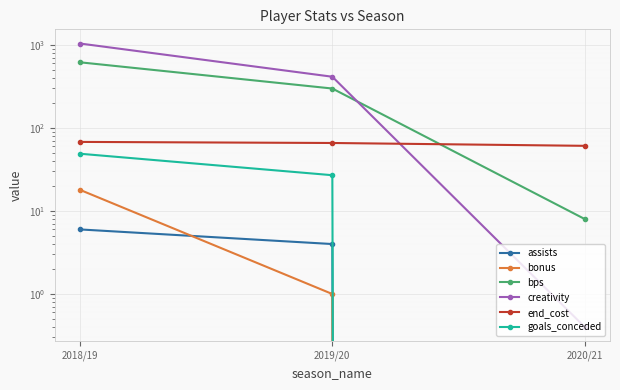

The goals_conceded series shows 37.5 at 2019/20. True or false?

False